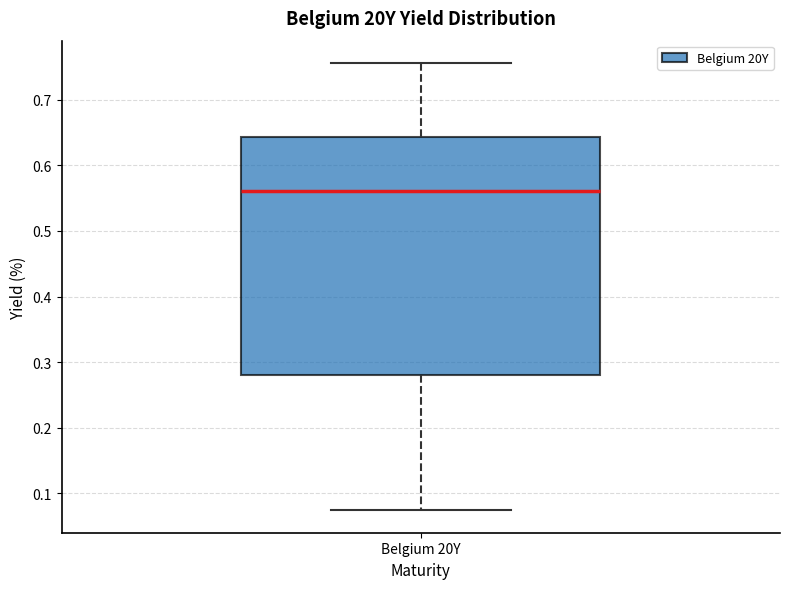

Transcribe this box plot: give where the median line is, the range the box spans, and where the two whiskers end, as read against the y-axis. The values are not printed on the chart, so give them approximately, as read against the axis.

median 0.56, box 0.28 to 0.64, whiskers 0.07 to 0.76